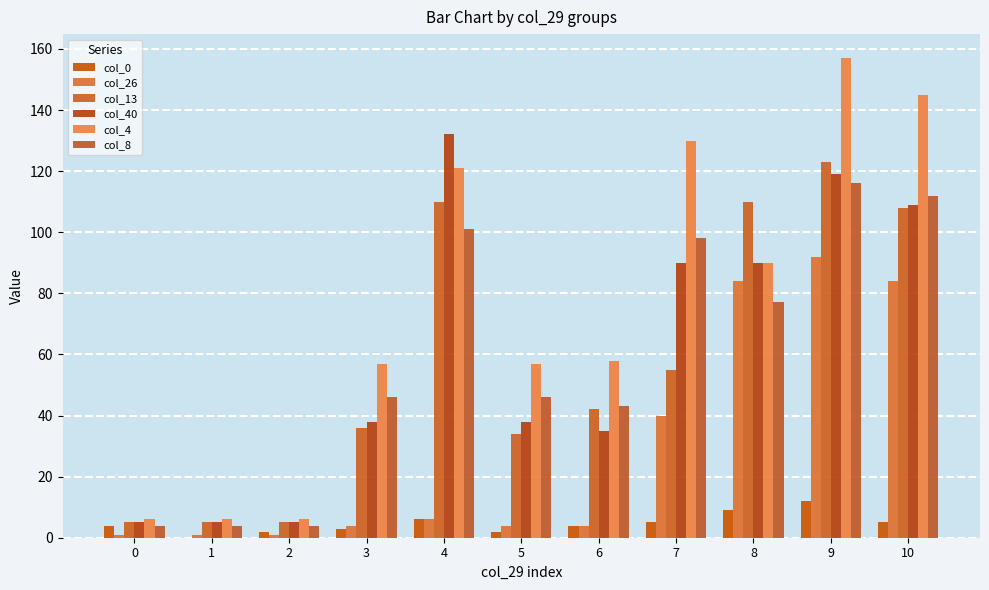

Which series has the widest spread of values?

col_4